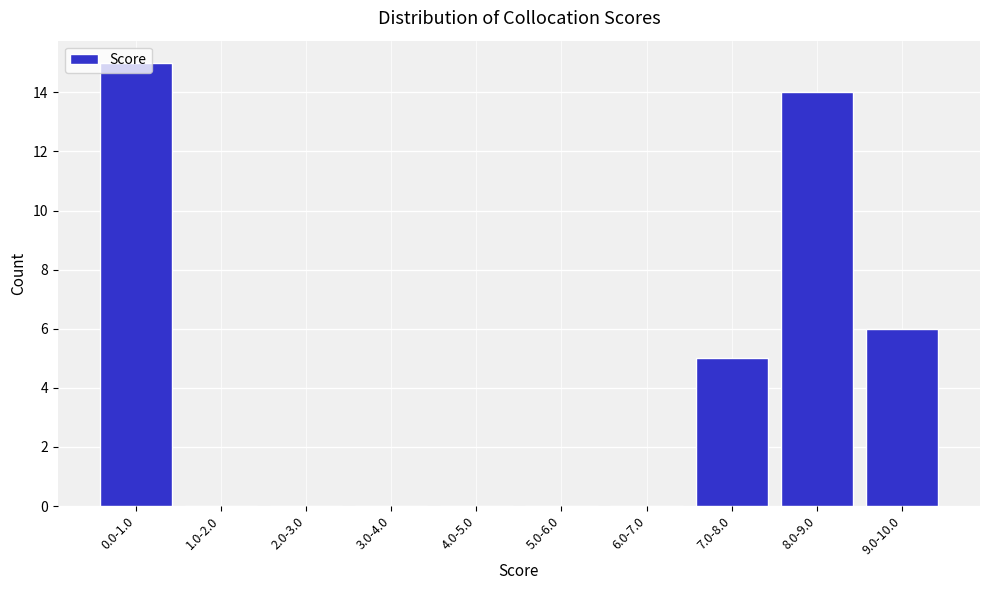

At which label is the value closest to 7?

9.0-10.0